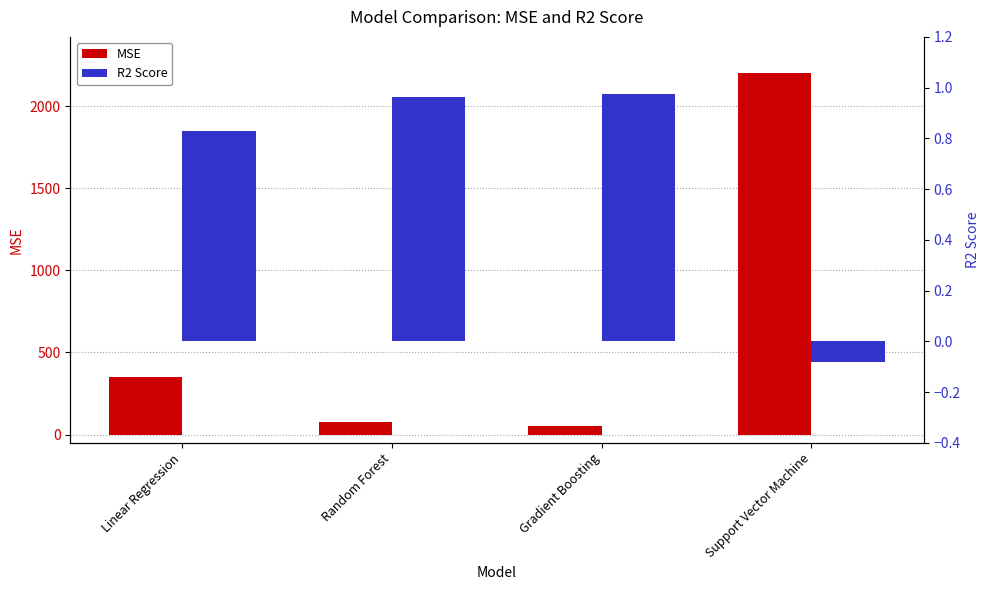

What is the sum of all R2 Score values?

2.7